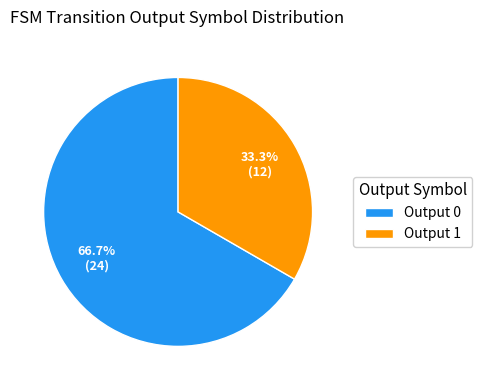

Rank the categories by value from lowest to highest.

Output 1, Output 0